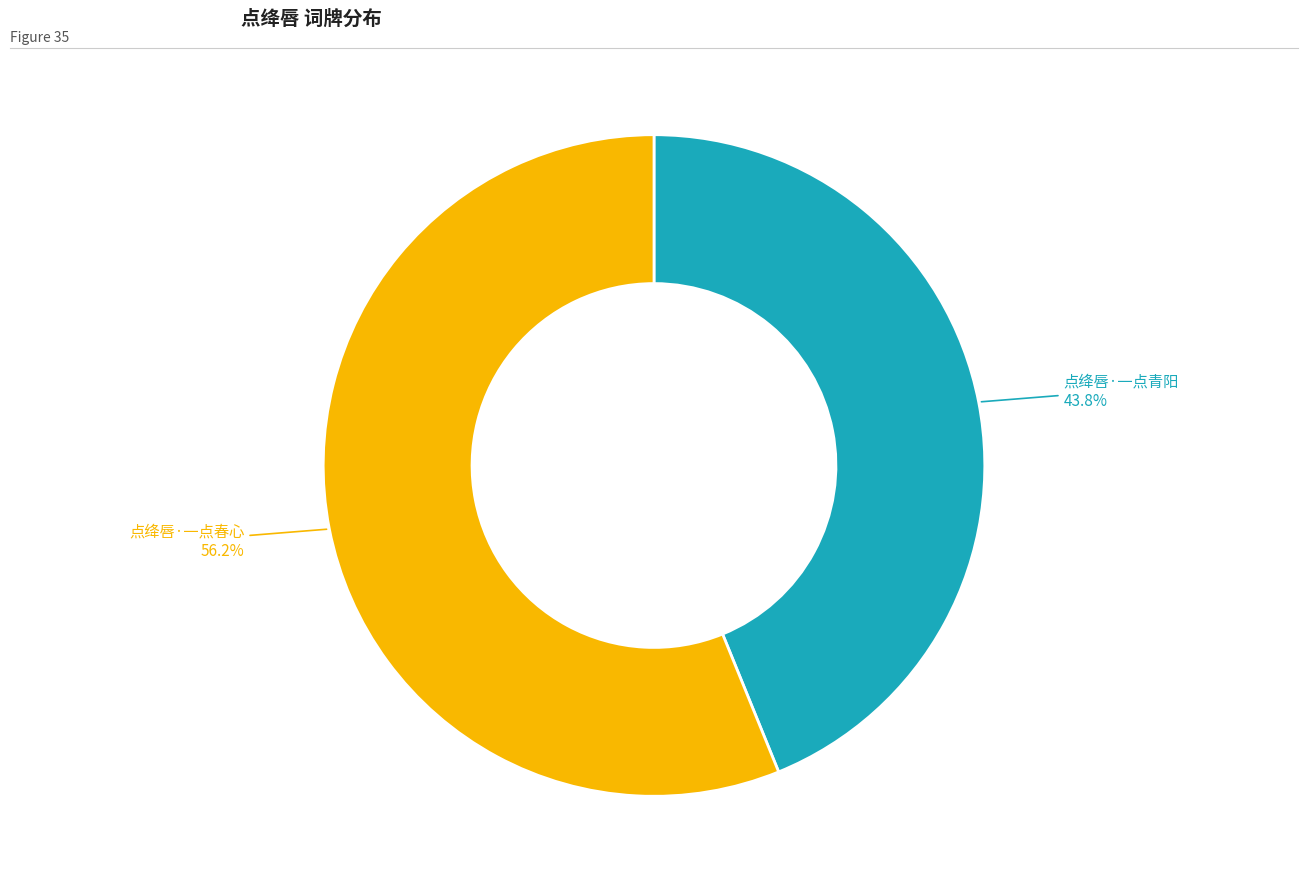

Is there any slice that represents more than half of the pie?

Yes